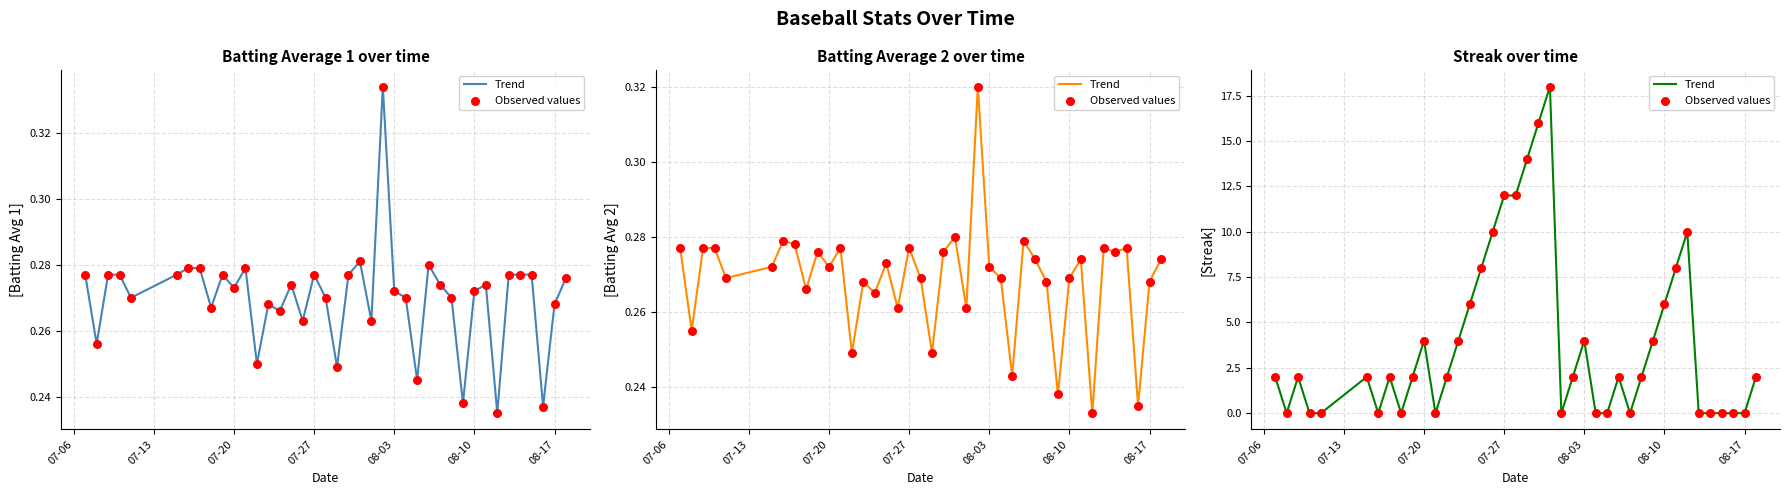

What are all the series names shown in the legend?

Trend, Observed values